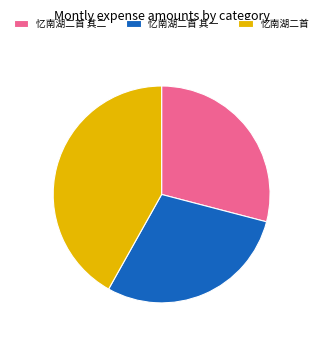

How many segments does this pie chart have?

3